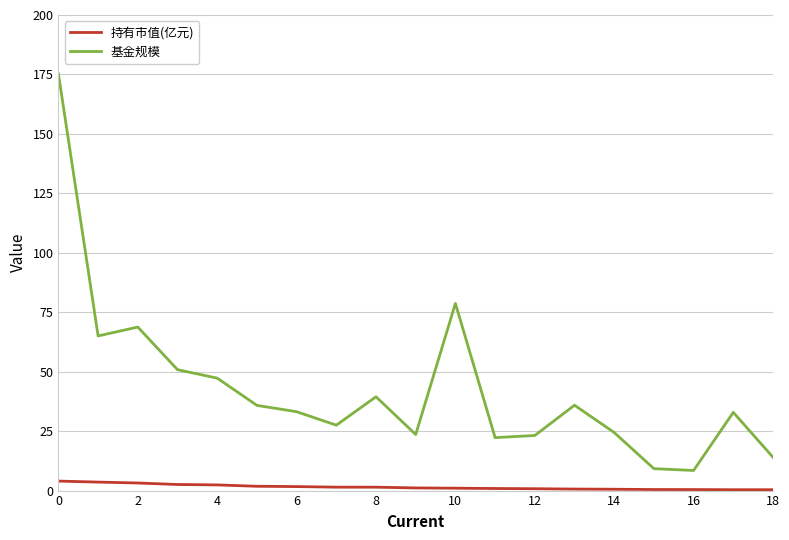

Which series has the largest total across all categories?

基金规模